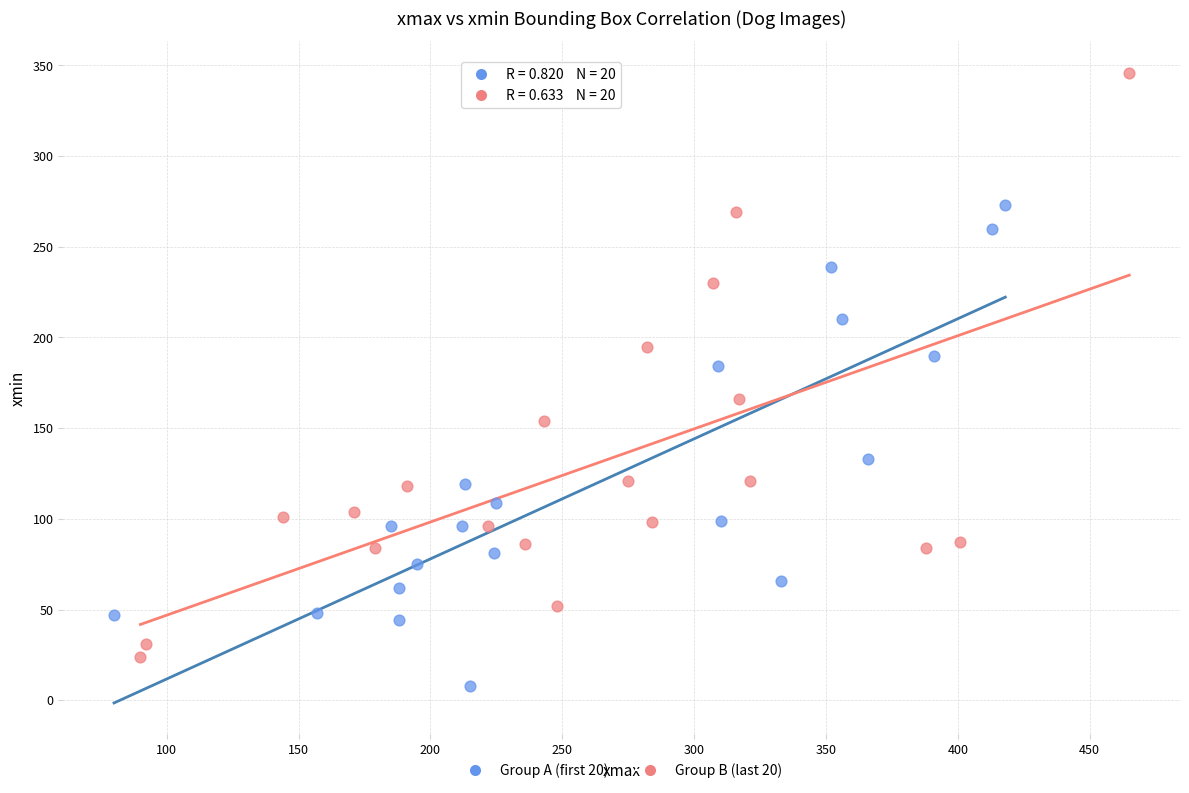

Which series reaches the maximum Y coordinate?

Group B (last 20)